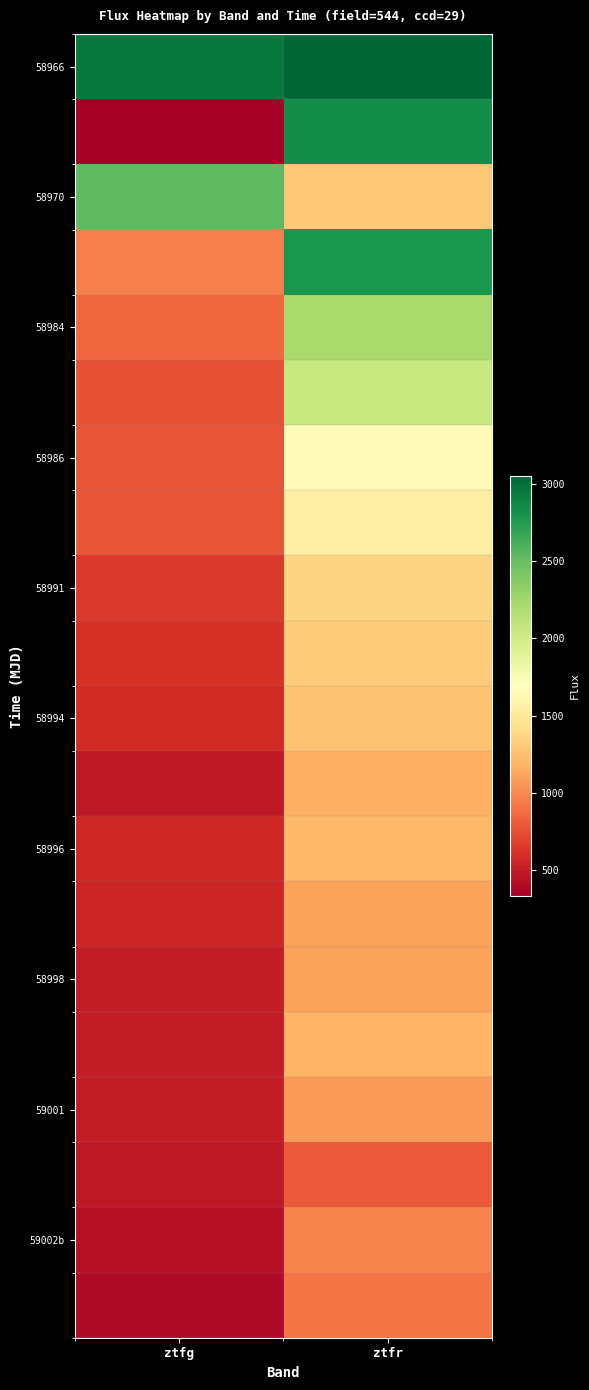

Between ztfr and ztfg, which is larger?

ztfr